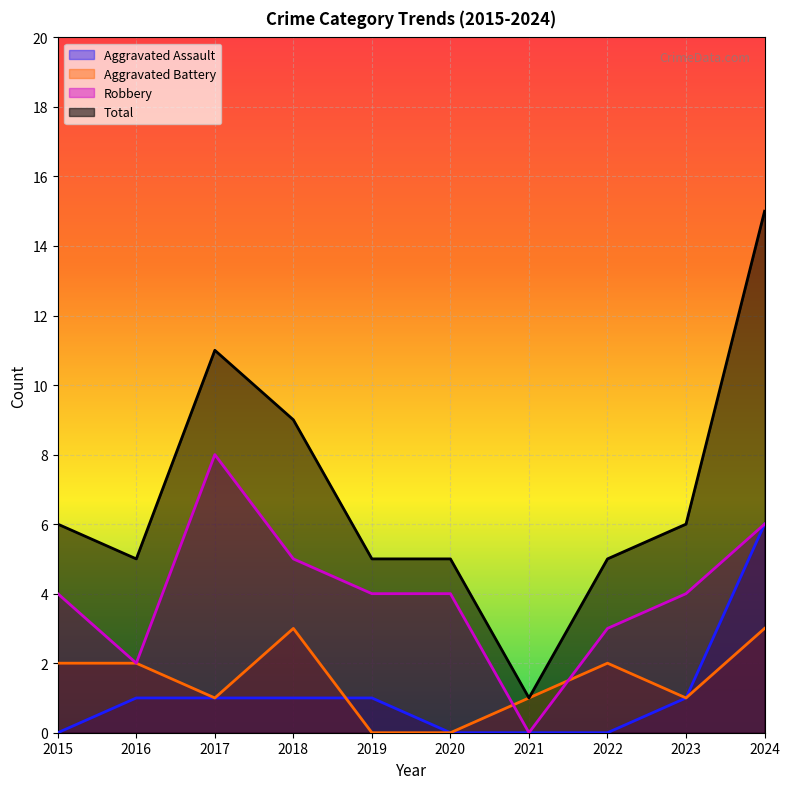

True or false: Total has a value of 8 at 2020.

False